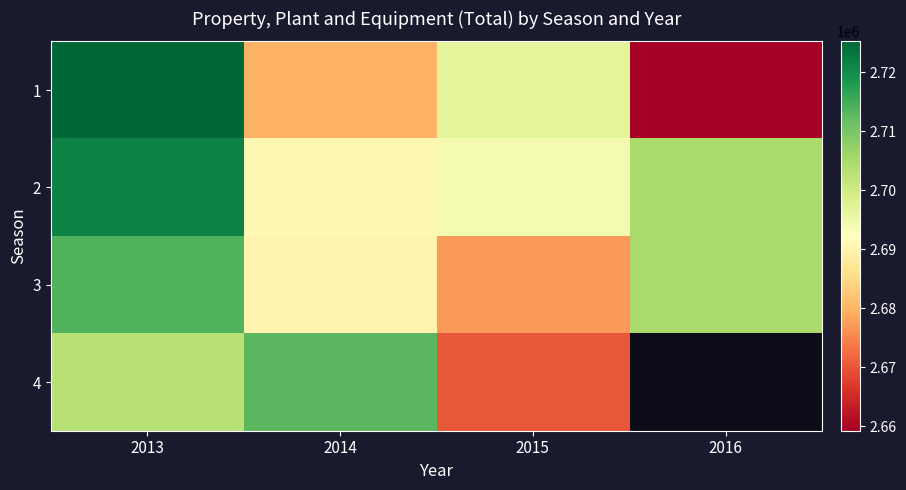

At which label does 3 first exceed 2704898?

2013